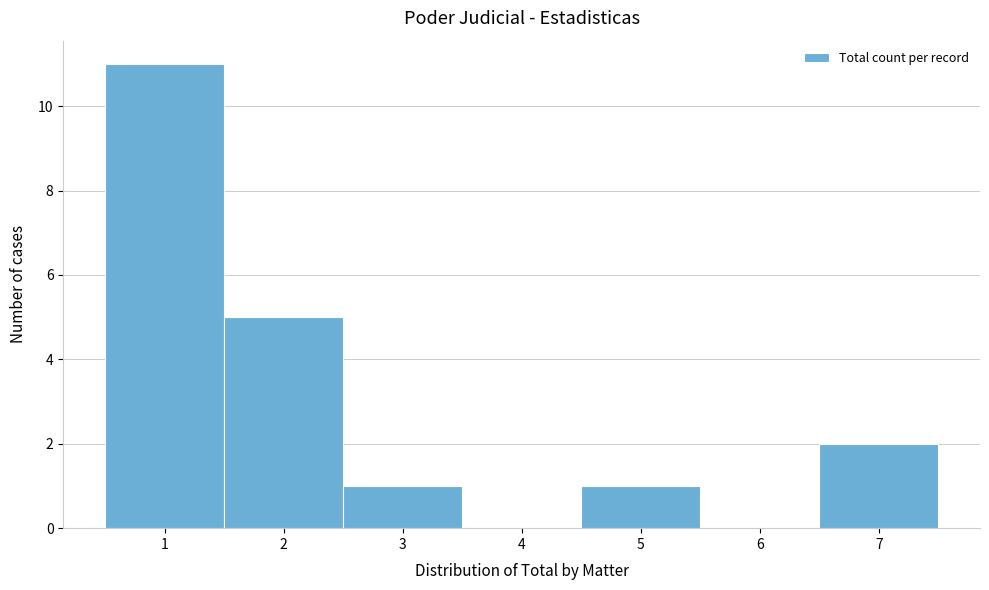

How tall is the bar that spans 4.5 to 5.5 on the x-axis? The values are not printed on the chart, so give them approximately, as read against the axis.

1